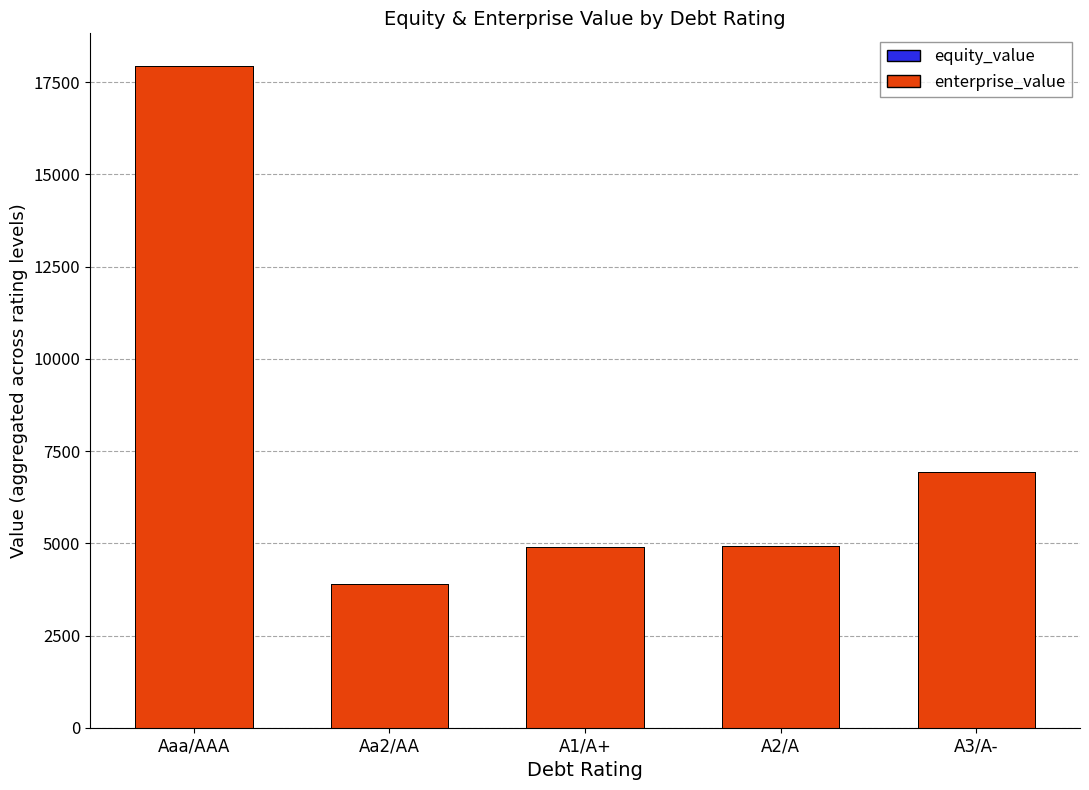

How many values in the equity_value series are below 3740?

2